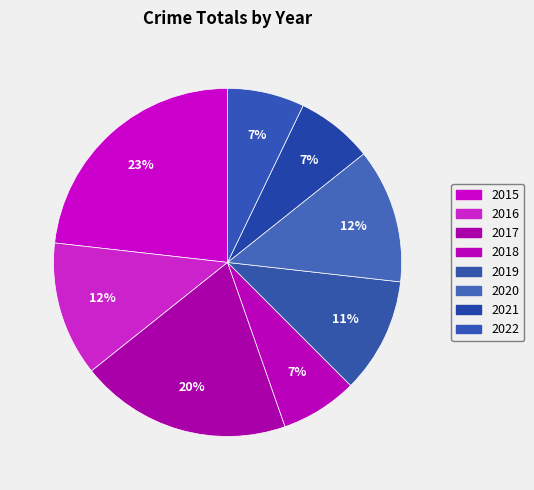

Is it true that 2015 is 23% of the pie?

True